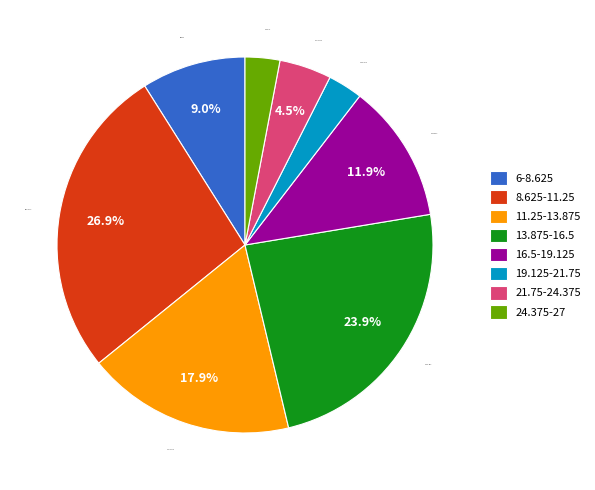

What is the ratio of the value at 16.5-19.125 to the value at 13.875-16.5?

0.5